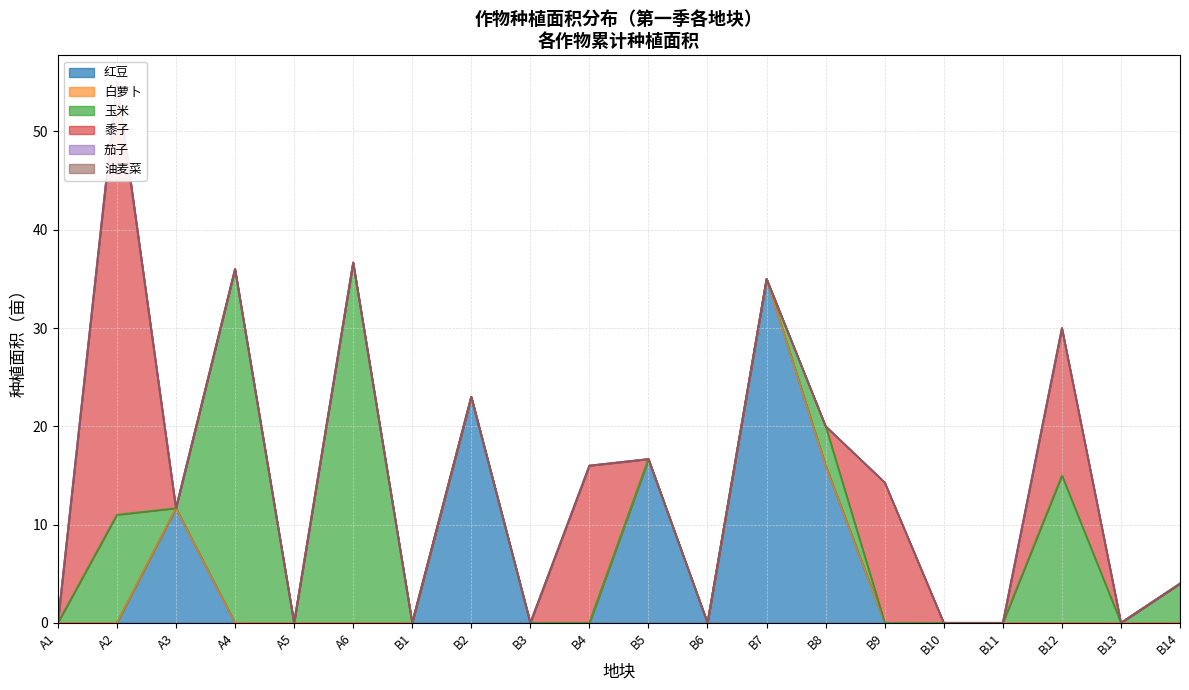

True or false: 红豆 has a value of 40.7 at B2.

False